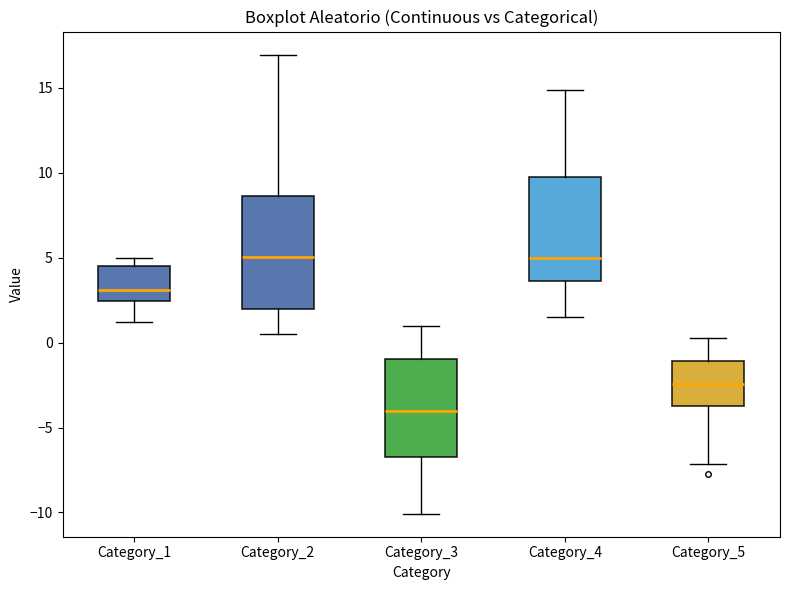

Reading left to right, read every box against the y-axis: the position of its median line, the range the box covers, and the ends of its whiskers. The values are not printed on the chart, so give them approximately, as read against the axis.

Category_1: median 3.0, box 2.5 to 4.5, whiskers 1.0 to 5.0
Category_2: median 5.0, box 2.0 to 8.5, whiskers 0.5 to 17.0
Category_3: median -4.0, box -6.5 to -1.0, whiskers -10.0 to 1.0
Category_4: median 5.0, box 3.5 to 9.5, whiskers 1.5 to 15.0
Category_5: median -2.5, box -3.5 to -1.0, whiskers -7.0 to 0.5